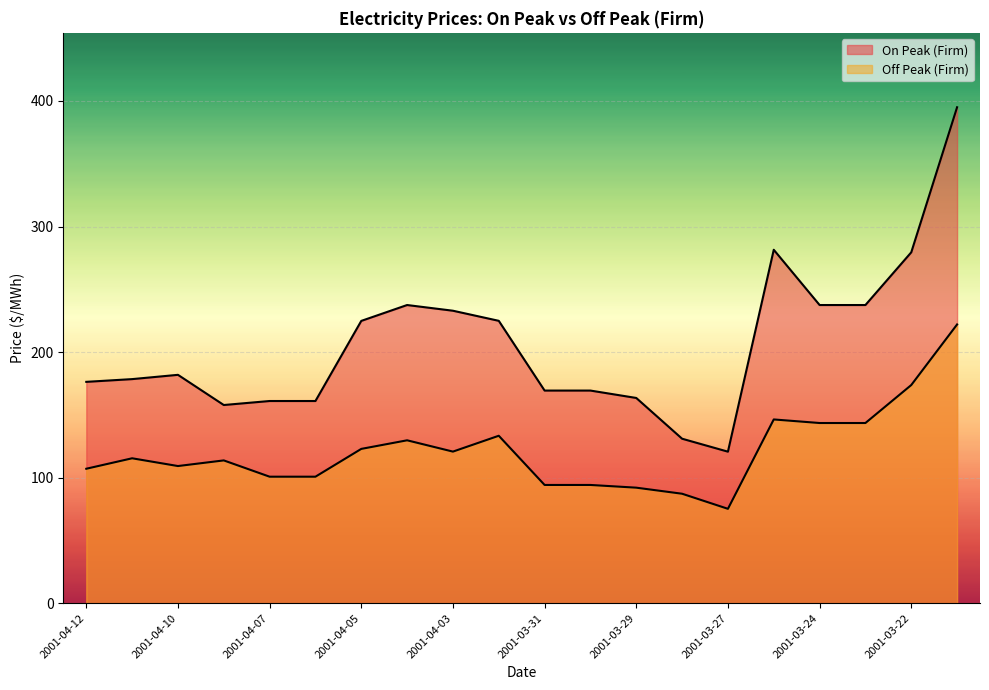

What is the spread (max minus min) of values at 2001-03-31?

75.2